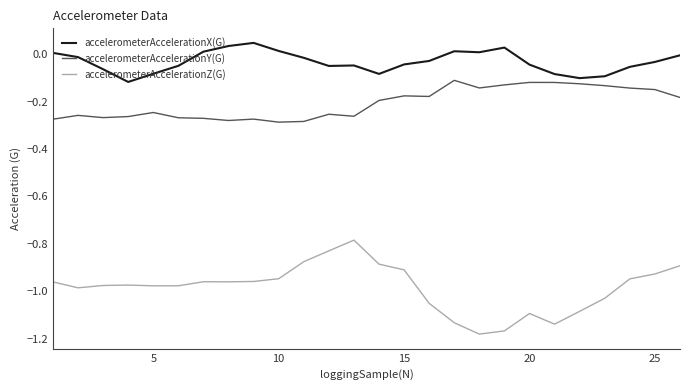

Which series has the largest total across all categories?

accelerometerAccelerationX(G)